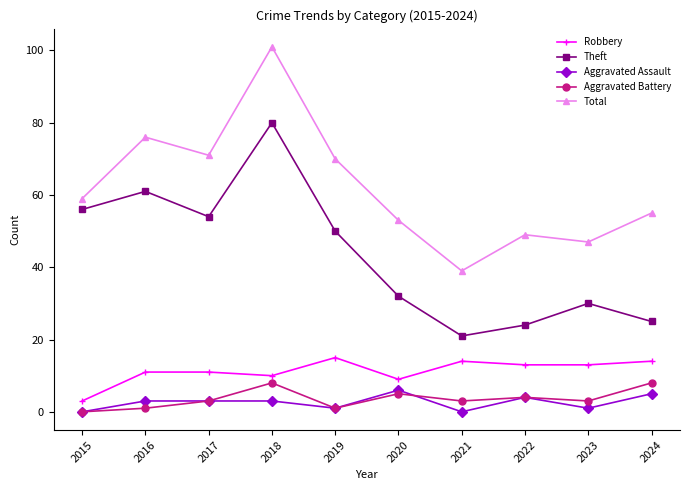

Is it true that Total equals 47 at 2023?

True